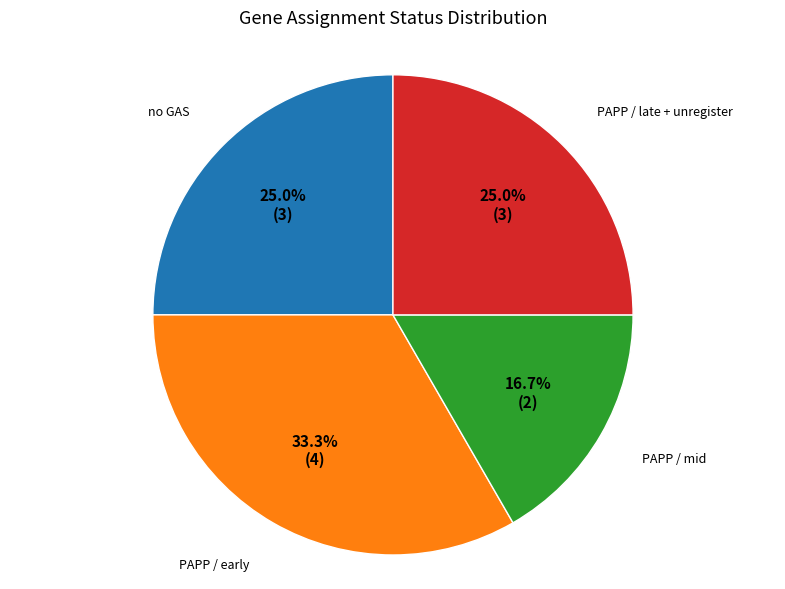

Is there any slice that represents more than half of the pie?

No